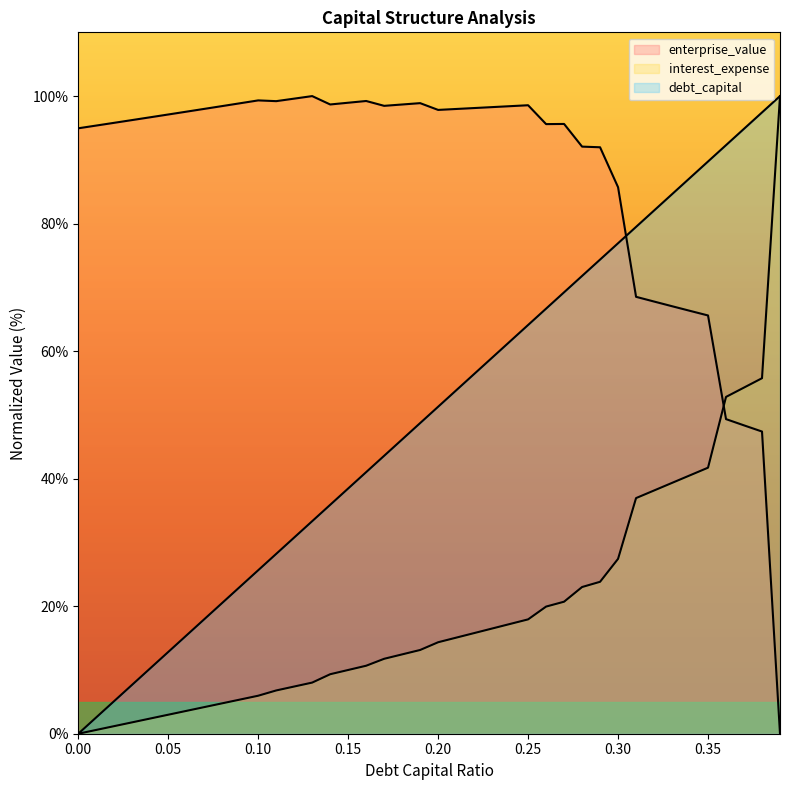

True or false: debt_capital and interest_expense intersect in this chart.

False